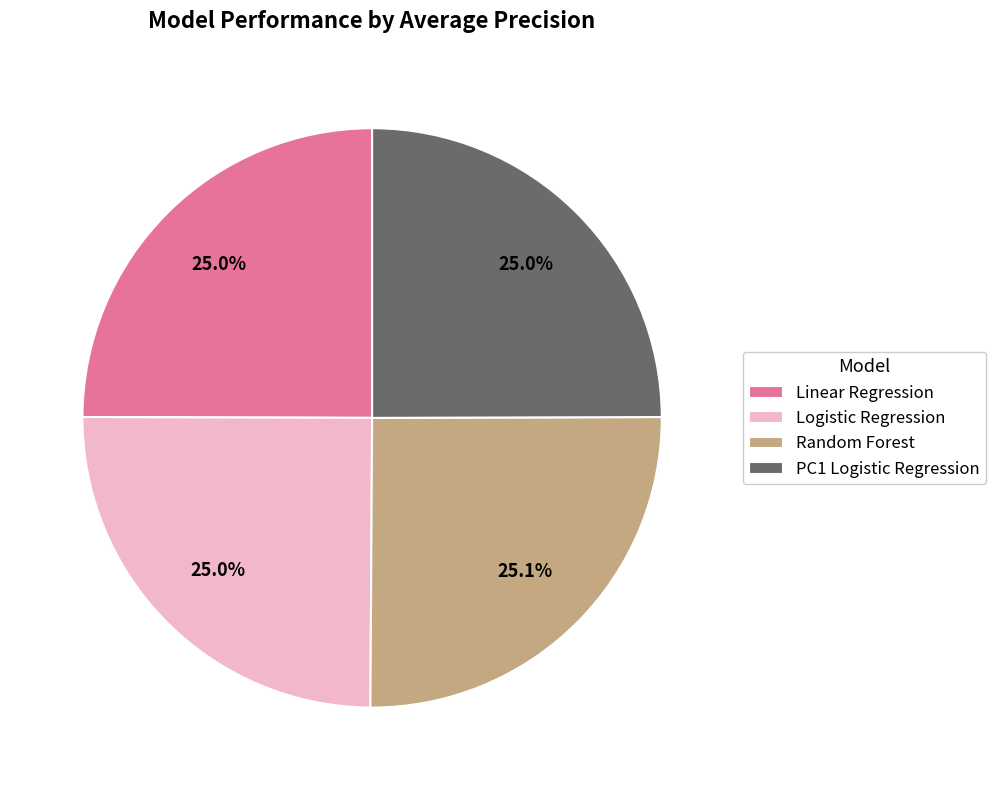

Is it true that Linear Regression is 17% of the pie?

False